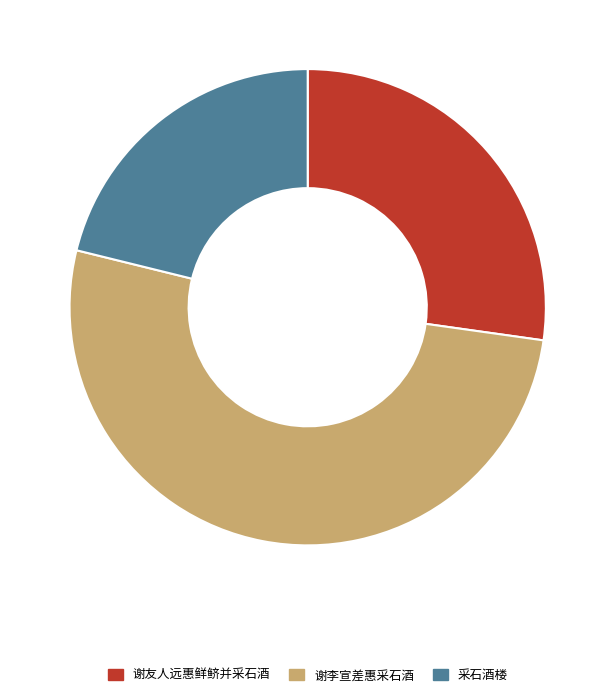

The 谢李宣差惠采石酒 slice represents 60% of the pie. True or false?

False